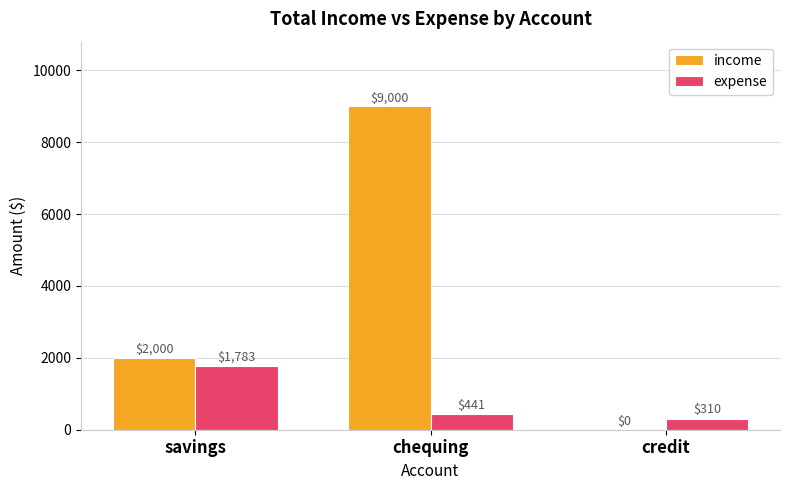

Which category has the highest value across all series?

chequing